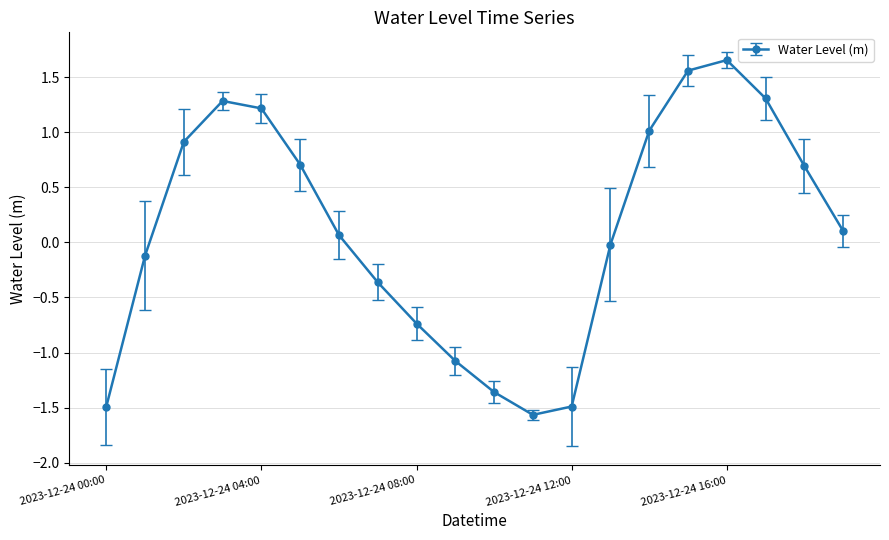

What is the minimum value shown in the chart?

-1.6